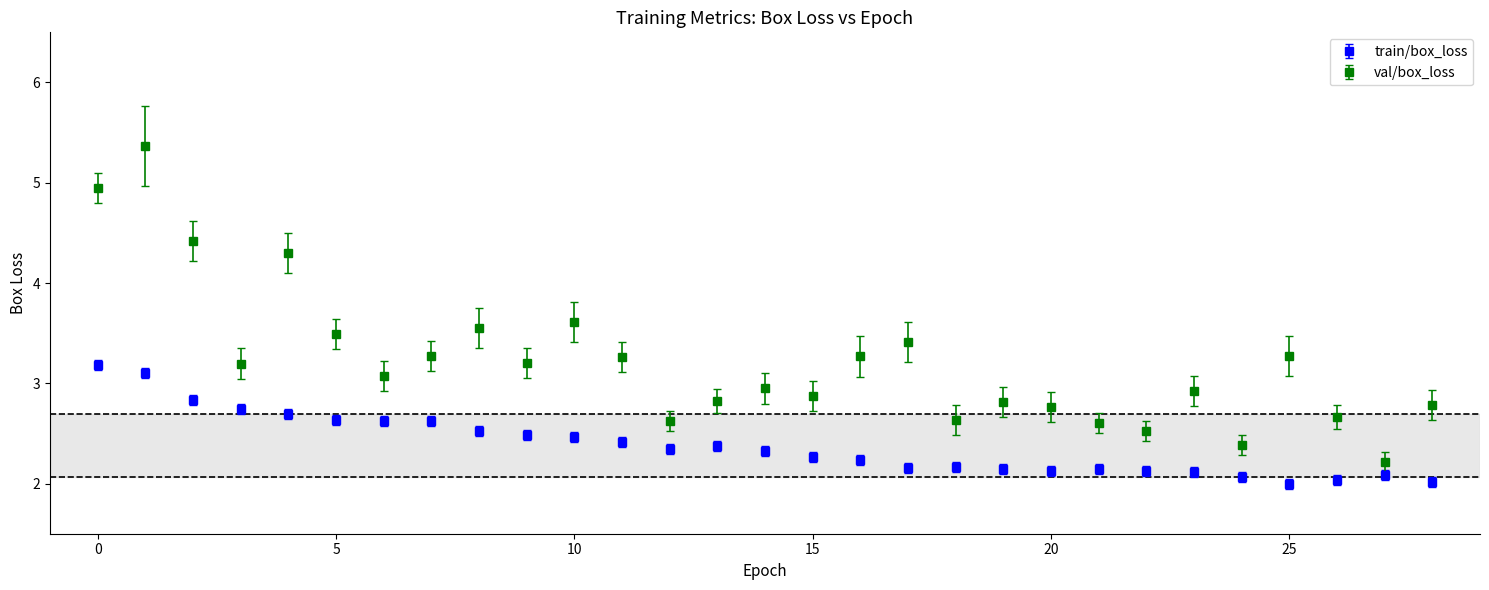

Which series has the widest spread of values?

val/box_loss